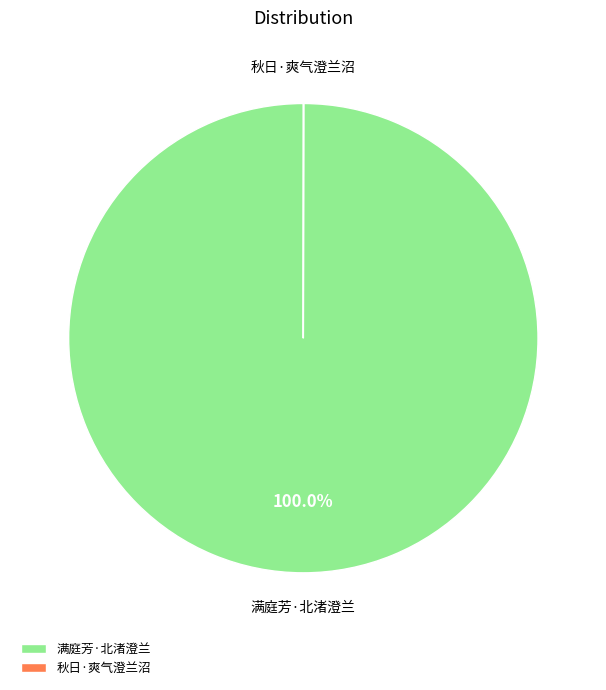

True or false: 满庭芳·北渚澄兰 accounts for 93% of the total.

False